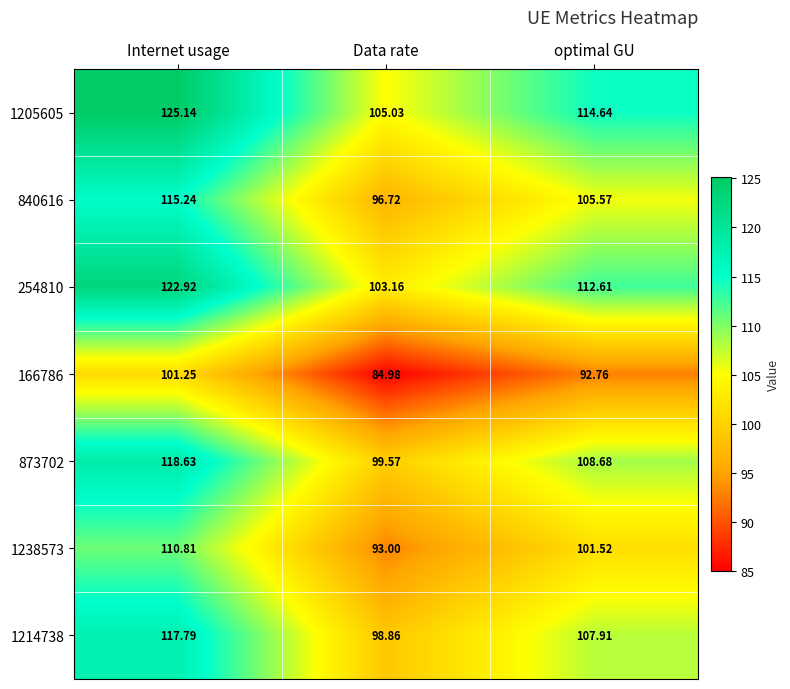

Between Data rate and optimal GU, which series saw the biggest shift?

1205605